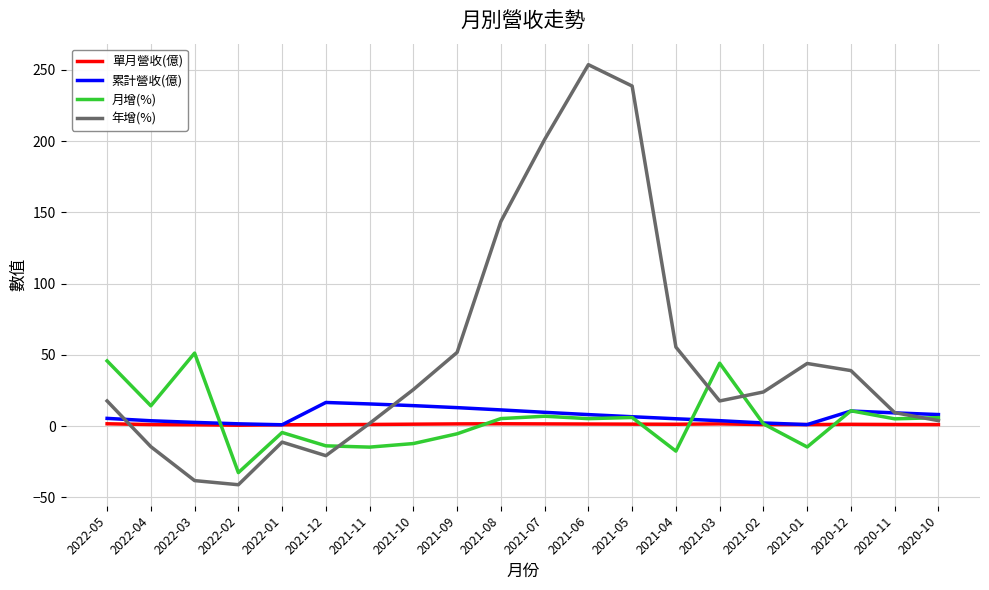

Is the value of 年增(%) at 2021-10 greater than the value of 月增(%) at 2021-12?

Yes